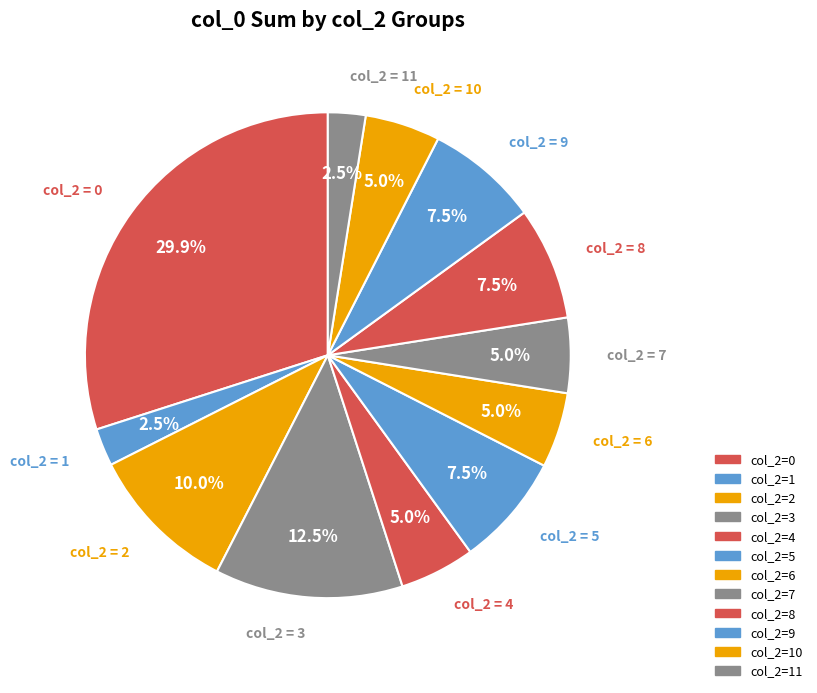

To the nearest percent, what is the average slice percentage?

8%